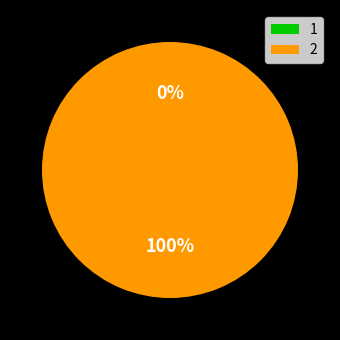

What is the majority slice?

2